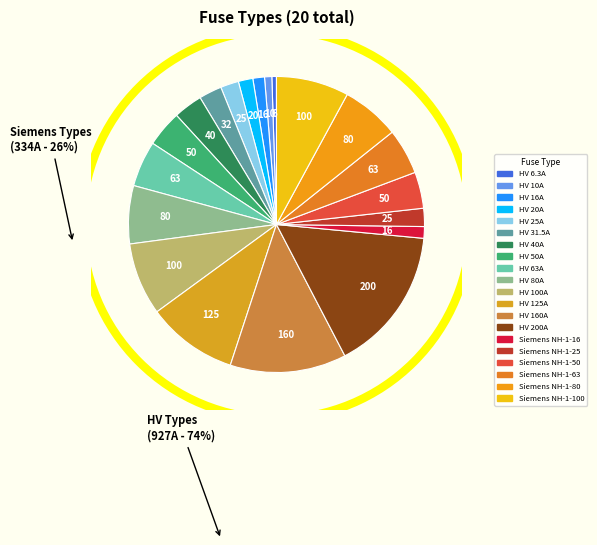

What percentage is NOT represented by Siemens NH-1-63?

95.0%